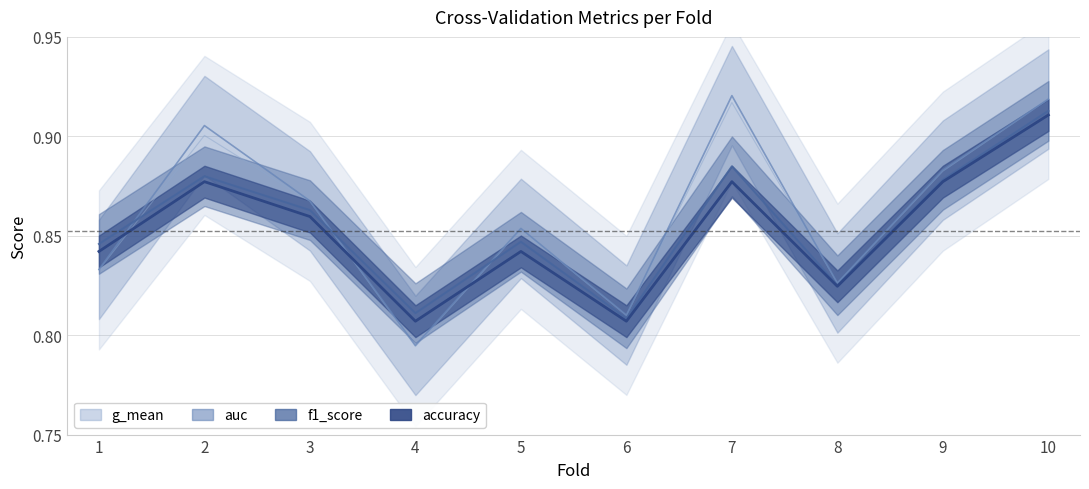

Is it true that auc equals 0.8 at 6?

True